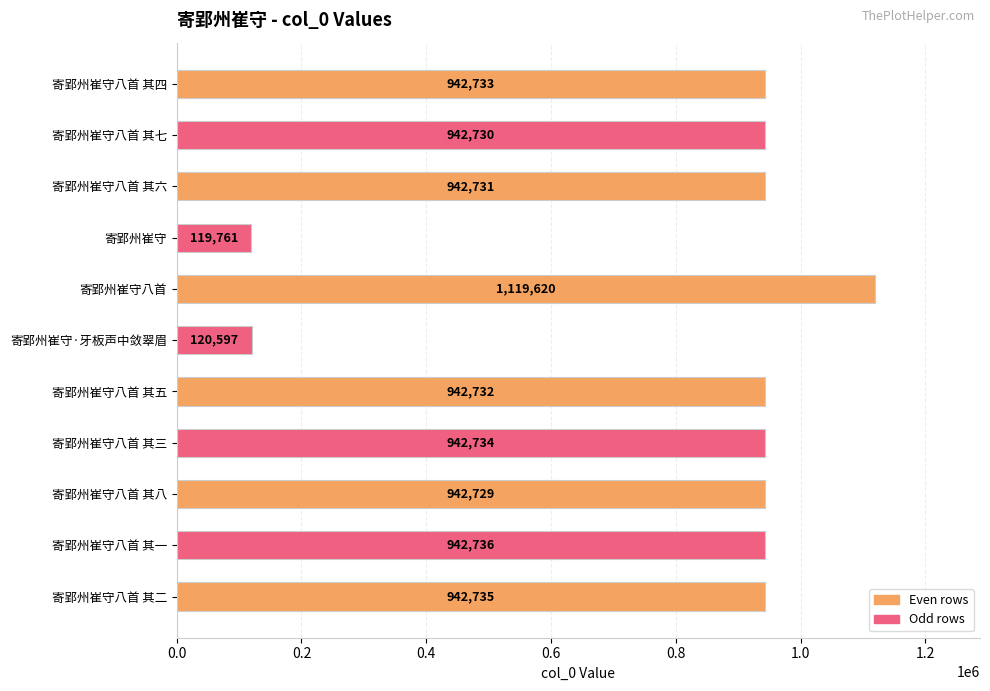

What is the value of the 4th bar from the top?

119761